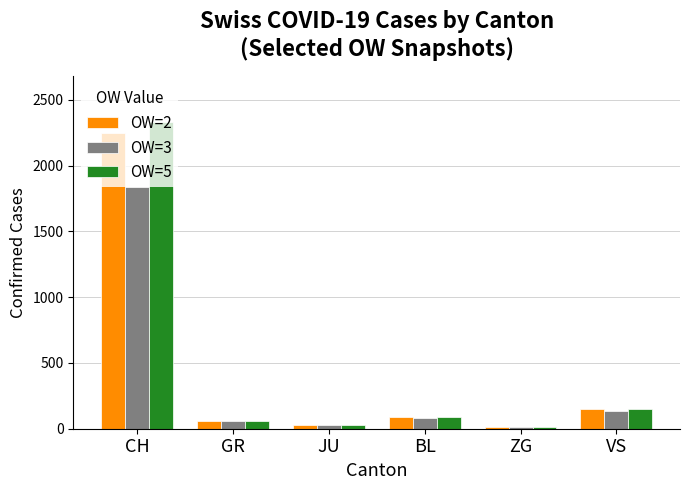

Which series has the widest spread of values?

OW=5